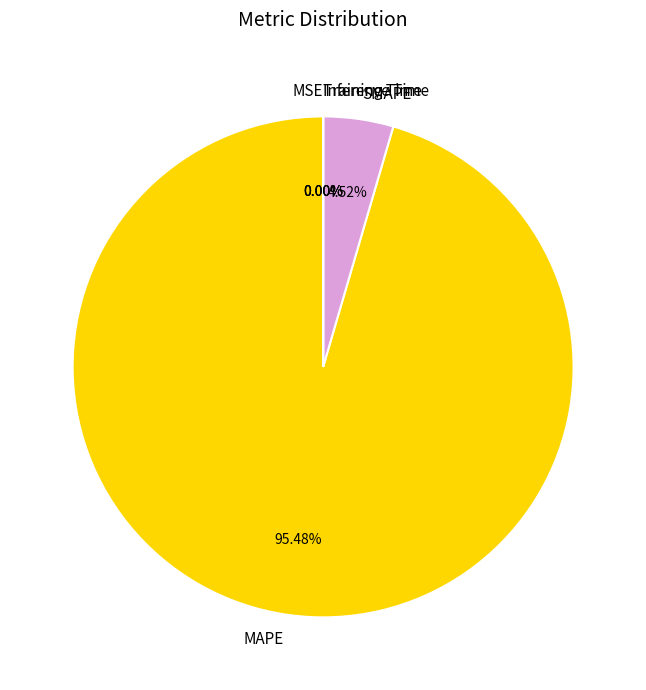

Is there a majority slice in this chart?

Yes